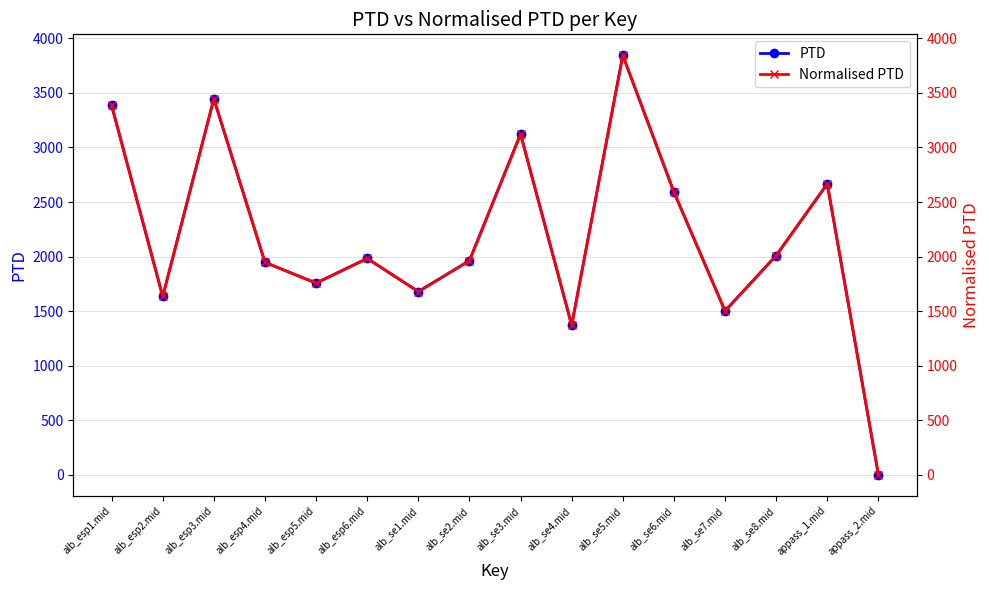

Is it true that PTD equals 2591.9 at alb_se6.mid?

True